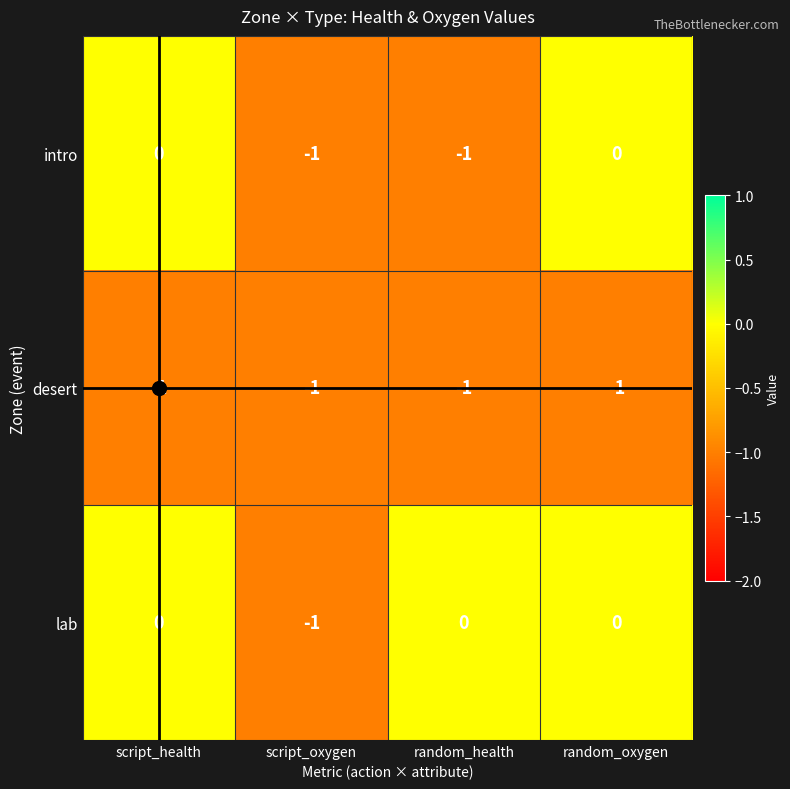

At which label is desert closest to -1?

script_health